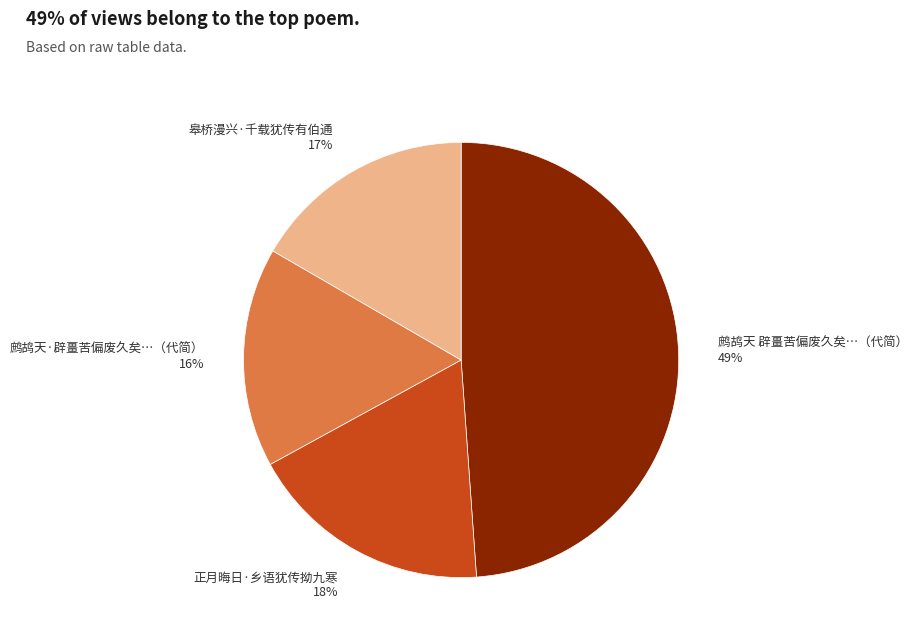

Which category has the biggest portion of the pie?

鹧鸪天 辟畺苦偏废久矣…（代简） 49%